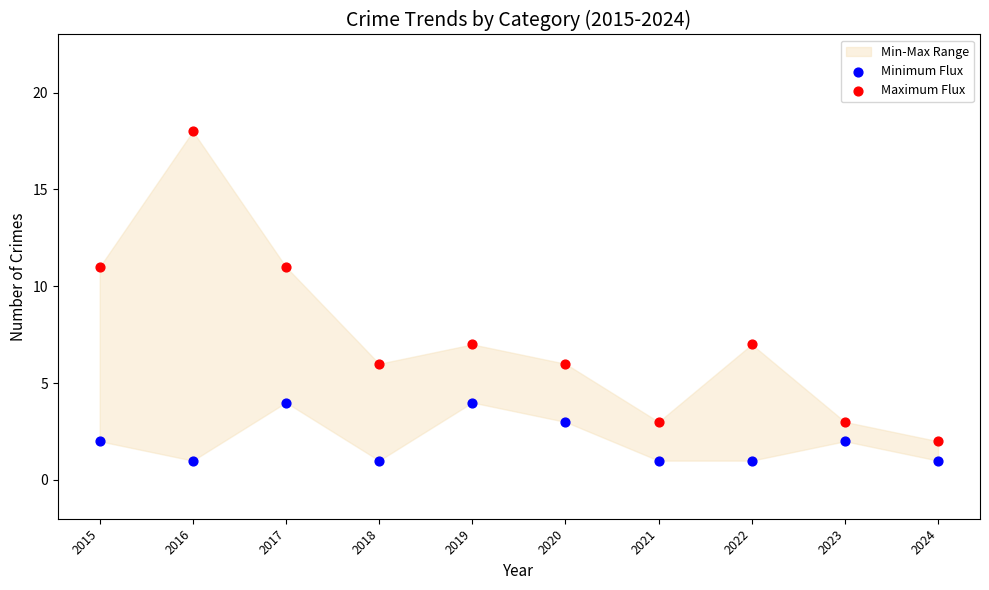

Which series has the largest Y range (max minus min)?

Maximum Flux